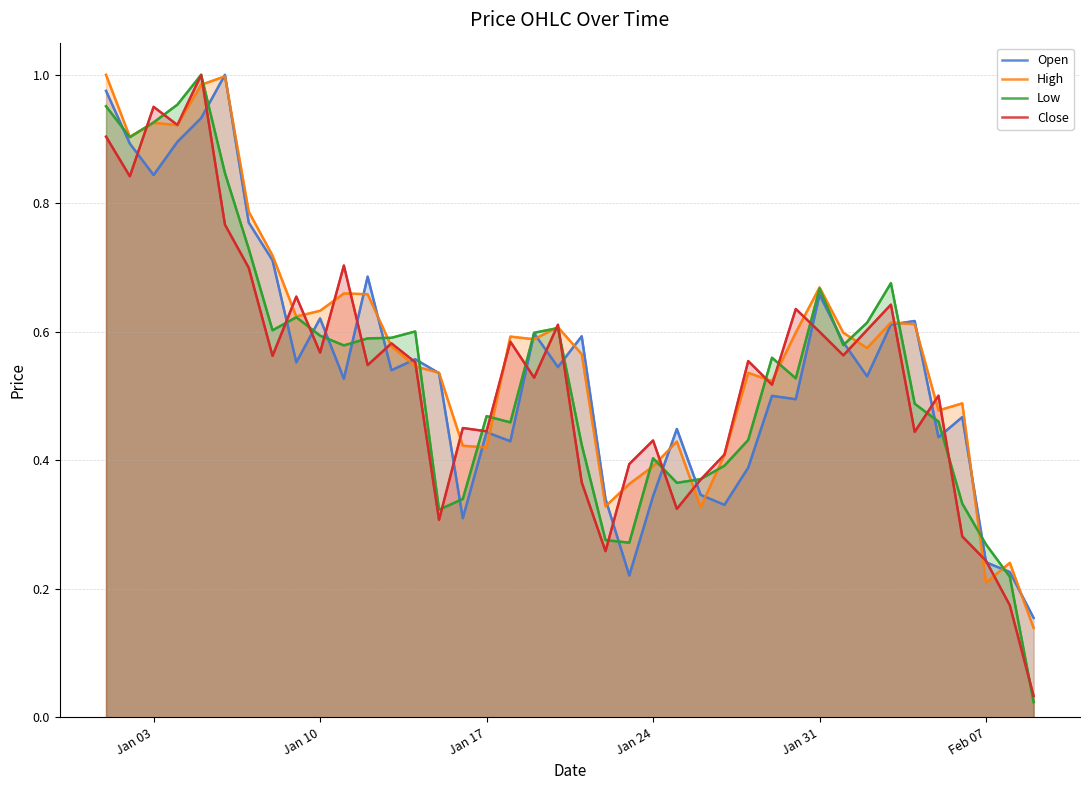

Reading left to right, what are all the values shown in this chart?

Open: 1.0	0.9	0.8	0.9	0.9	1.0	0.8	0.7	0.6	0.6	0.5	0.7	0.5	0.6	0.5	0.3	0.4	0.4	0.6	0.5	0.6	0.3	0.2	0.3	0.4	0.3	0.3	0.4	0.5	0.5	0.7	0.6	0.5	0.6	0.6	0.4	0.5	0.2	0.2	0.2
High: 1.0	0.9	0.9	0.9	1.0	1.0	0.8	0.7	0.6	0.6	0.7	0.7	0.6	0.5	0.5	0.4	0.4	0.6	0.6	0.6	0.6	0.3	0.4	0.4	0.4	0.3	0.4	0.5	0.5	0.6	0.7	0.6	0.6	0.6	0.6	0.5	0.5	0.2	0.2	0.1
Low: 1.0	0.9	0.9	1.0	1.0	0.8	0.7	0.6	0.6	0.6	0.6	0.6	0.6	0.6	0.3	0.3	0.5	0.5	0.6	0.6	0.4	0.3	0.3	0.4	0.4	0.4	0.4	0.4	0.6	0.5	0.7	0.6	0.6	0.7	0.5	0.5	0.3	0.3	0.2	0.0
Close: 0.9	0.8	1.0	0.9	1.0	0.8	0.7	0.6	0.7	0.6	0.7	0.5	0.6	0.6	0.3	0.5	0.4	0.6	0.5	0.6	0.4	0.3	0.4	0.4	0.3	0.4	0.4	0.6	0.5	0.6	0.6	0.6	0.6	0.6	0.4	0.5	0.3	0.2	0.2	0.0